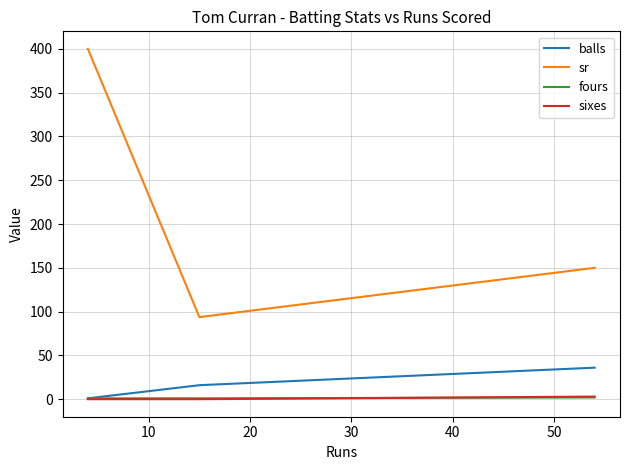

What are all the series names shown in the legend?

balls, sr, fours, sixes